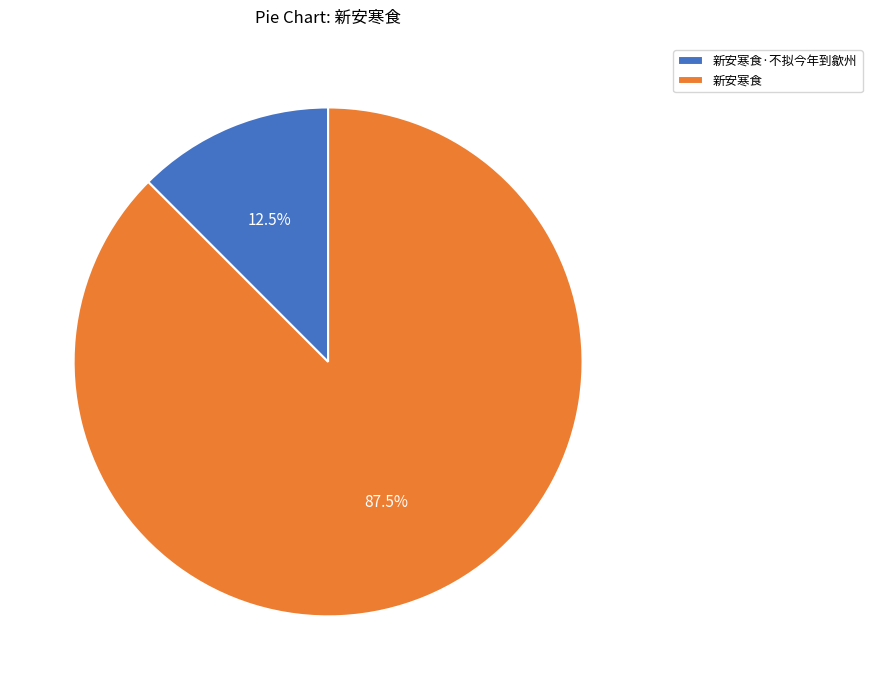

How much of the chart is everything except 新安寒食?

12.5%